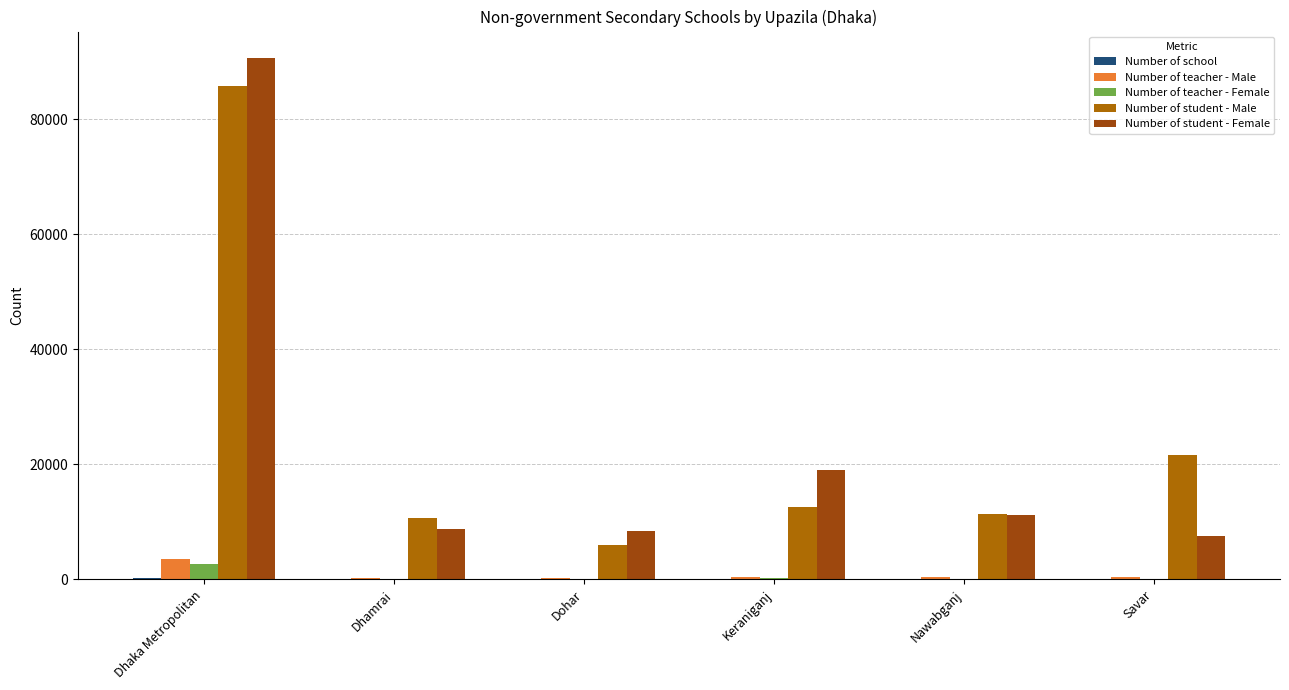

Which series changed the most between Dohar and Savar?

Number of student - Male